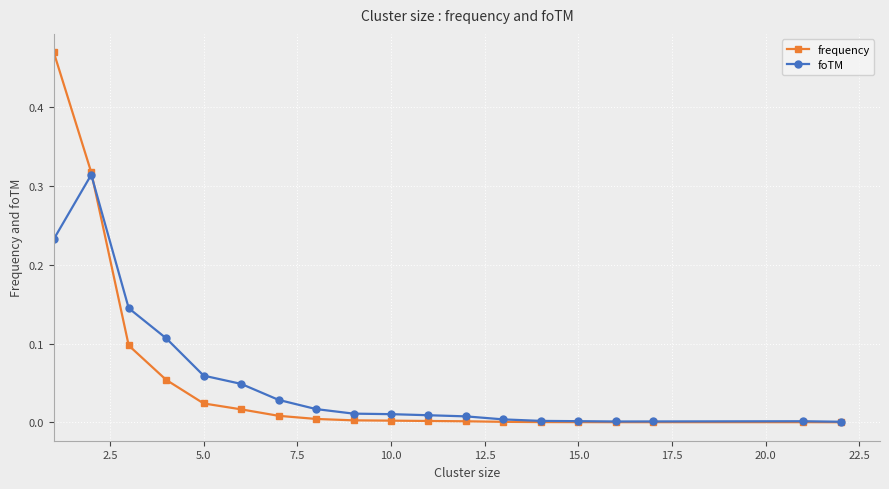

Which series has the widest spread of values?

frequency